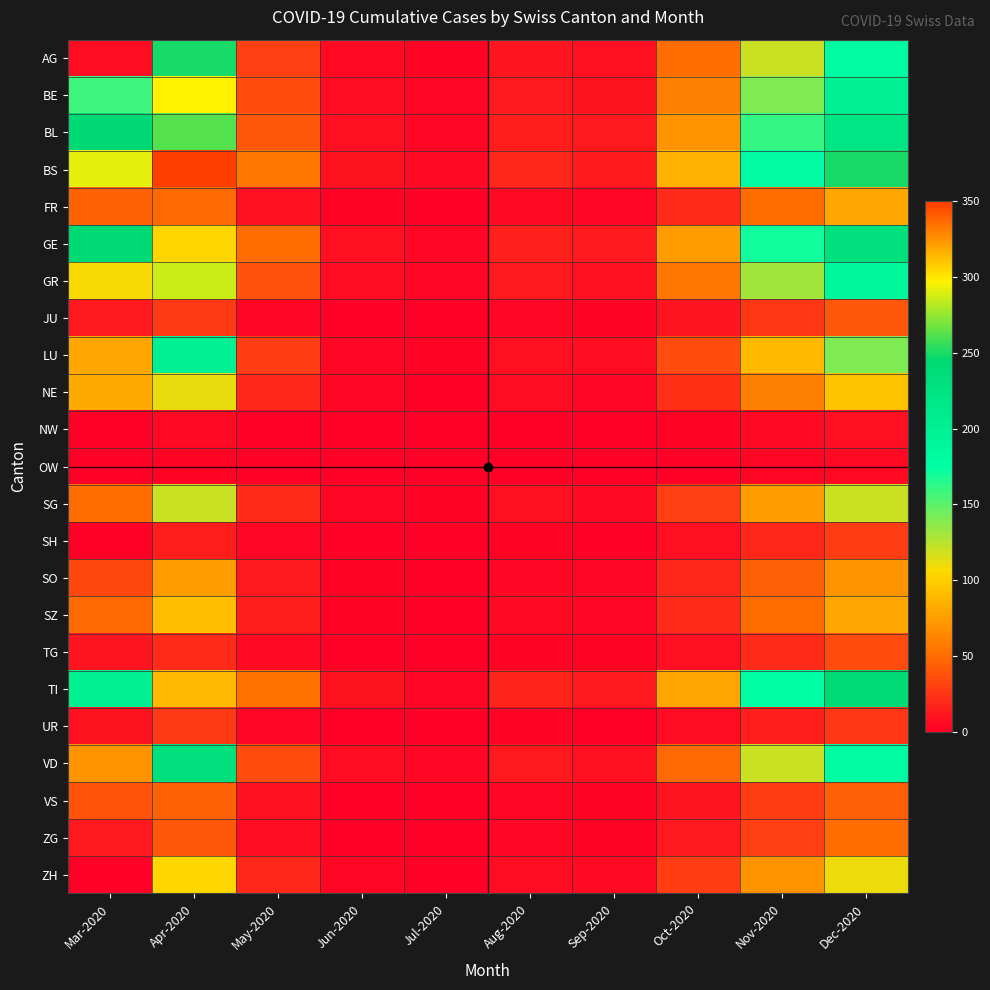

Reading left to right, transcribe all the data shown in this chart.

AG: Mar-2020=6	Apr-2020=249	May-2020=30	Jun-2020=5	Jul-2020=2	Aug-2020=10	Sep-2020=8	Oct-2020=50	Nov-2020=120	Dec-2020=180
BE: Mar-2020=158	Apr-2020=298	May-2020=35	Jun-2020=6	Jul-2020=3	Aug-2020=12	Sep-2020=9	Oct-2020=60	Nov-2020=140	Dec-2020=200
BL: Mar-2020=242	Apr-2020=262	May-2020=40	Jun-2020=7	Jul-2020=4	Aug-2020=15	Sep-2020=11	Oct-2020=70	Nov-2020=160	Dec-2020=220
BS: Mar-2020=292	Apr-2020=350	May-2020=55	Jun-2020=9	Jul-2020=5	Aug-2020=18	Sep-2020=13	Oct-2020=85	Nov-2020=180	Dec-2020=250
FR: Mar-2020=46	Apr-2020=49	May-2020=8	Jun-2020=2	Jul-2020=1	Aug-2020=5	Sep-2020=3	Oct-2020=20	Nov-2020=50	Dec-2020=80
GE: Mar-2020=241	Apr-2020=305	May-2020=50	Jun-2020=8	Jul-2020=4	Aug-2020=16	Sep-2020=12	Oct-2020=75	Nov-2020=170	Dec-2020=230
GR: Mar-2020=107	Apr-2020=287	May-2020=38	Jun-2020=6	Jul-2020=3	Aug-2020=11	Sep-2020=8	Oct-2020=55	Nov-2020=130	Dec-2020=190
JU: Mar-2020=11	Apr-2020=26	May-2020=4	Jun-2020=1	Jul-2020=1	Aug-2020=3	Sep-2020=2	Oct-2020=10	Nov-2020=25	Dec-2020=40
LU: Mar-2020=80	Apr-2020=200	May-2020=28	Jun-2020=4	Jul-2020=2	Aug-2020=8	Sep-2020=6	Oct-2020=35	Nov-2020=90	Dec-2020=140
NE: Mar-2020=81	Apr-2020=112	May-2020=18	Jun-2020=3	Jul-2020=1	Aug-2020=6	Sep-2020=4	Oct-2020=22	Nov-2020=60	Dec-2020=95
NW: Mar-2020=1	Apr-2020=5	May-2020=1	Jun-2020=0	Jul-2020=0	Aug-2020=1	Sep-2020=0	Oct-2020=2	Nov-2020=5	Dec-2020=8
OW: Mar-2020=0	Apr-2020=2	May-2020=0	Jun-2020=0	Jul-2020=0	Aug-2020=0	Sep-2020=0	Oct-2020=1	Nov-2020=3	Dec-2020=5
SG: Mar-2020=50	Apr-2020=120	May-2020=20	Jun-2020=3	Jul-2020=2	Aug-2020=7	Sep-2020=5	Oct-2020=30	Nov-2020=75	Dec-2020=120
SH: Mar-2020=0	Apr-2020=15	May-2020=3	Jun-2020=1	Jul-2020=0	Aug-2020=2	Sep-2020=1	Oct-2020=7	Nov-2020=18	Dec-2020=28
SO: Mar-2020=33	Apr-2020=75	May-2020=12	Jun-2020=2	Jul-2020=1	Aug-2020=4	Sep-2020=3	Oct-2020=18	Nov-2020=45	Dec-2020=70
SZ: Mar-2020=48	Apr-2020=92	May-2020=15	Jun-2020=2	Jul-2020=1	Aug-2020=5	Sep-2020=3	Oct-2020=20	Nov-2020=50	Dec-2020=80
TG: Mar-2020=10	Apr-2020=20	May-2020=5	Jun-2020=1	Jul-2020=0	Aug-2020=2	Sep-2020=2	Oct-2020=8	Nov-2020=20	Dec-2020=35
TI: Mar-2020=202	Apr-2020=314	May-2020=52	Jun-2020=9	Jul-2020=4	Aug-2020=17	Sep-2020=12	Oct-2020=78	Nov-2020=175	Dec-2020=240
UR: Mar-2020=9	Apr-2020=26	May-2020=4	Jun-2020=1	Jul-2020=0	Aug-2020=2	Sep-2020=1	Oct-2020=6	Nov-2020=15	Dec-2020=25
VD: Mar-2020=71	Apr-2020=229	May-2020=35	Jun-2020=6	Jul-2020=3	Aug-2020=11	Sep-2020=8	Oct-2020=48	Nov-2020=120	Dec-2020=180
VS: Mar-2020=39	Apr-2020=46	May-2020=8	Jun-2020=1	Jul-2020=1	Aug-2020=3	Sep-2020=2	Oct-2020=10	Nov-2020=28	Dec-2020=45
ZG: Mar-2020=12	Apr-2020=41	May-2020=6	Jun-2020=1	Jul-2020=0	Aug-2020=3	Sep-2020=2	Oct-2020=12	Nov-2020=30	Dec-2020=50
ZH: Mar-2020=0	Apr-2020=104	May-2020=18	Jun-2020=3	Jul-2020=1	Aug-2020=6	Sep-2020=5	Oct-2020=28	Nov-2020=70	Dec-2020=110